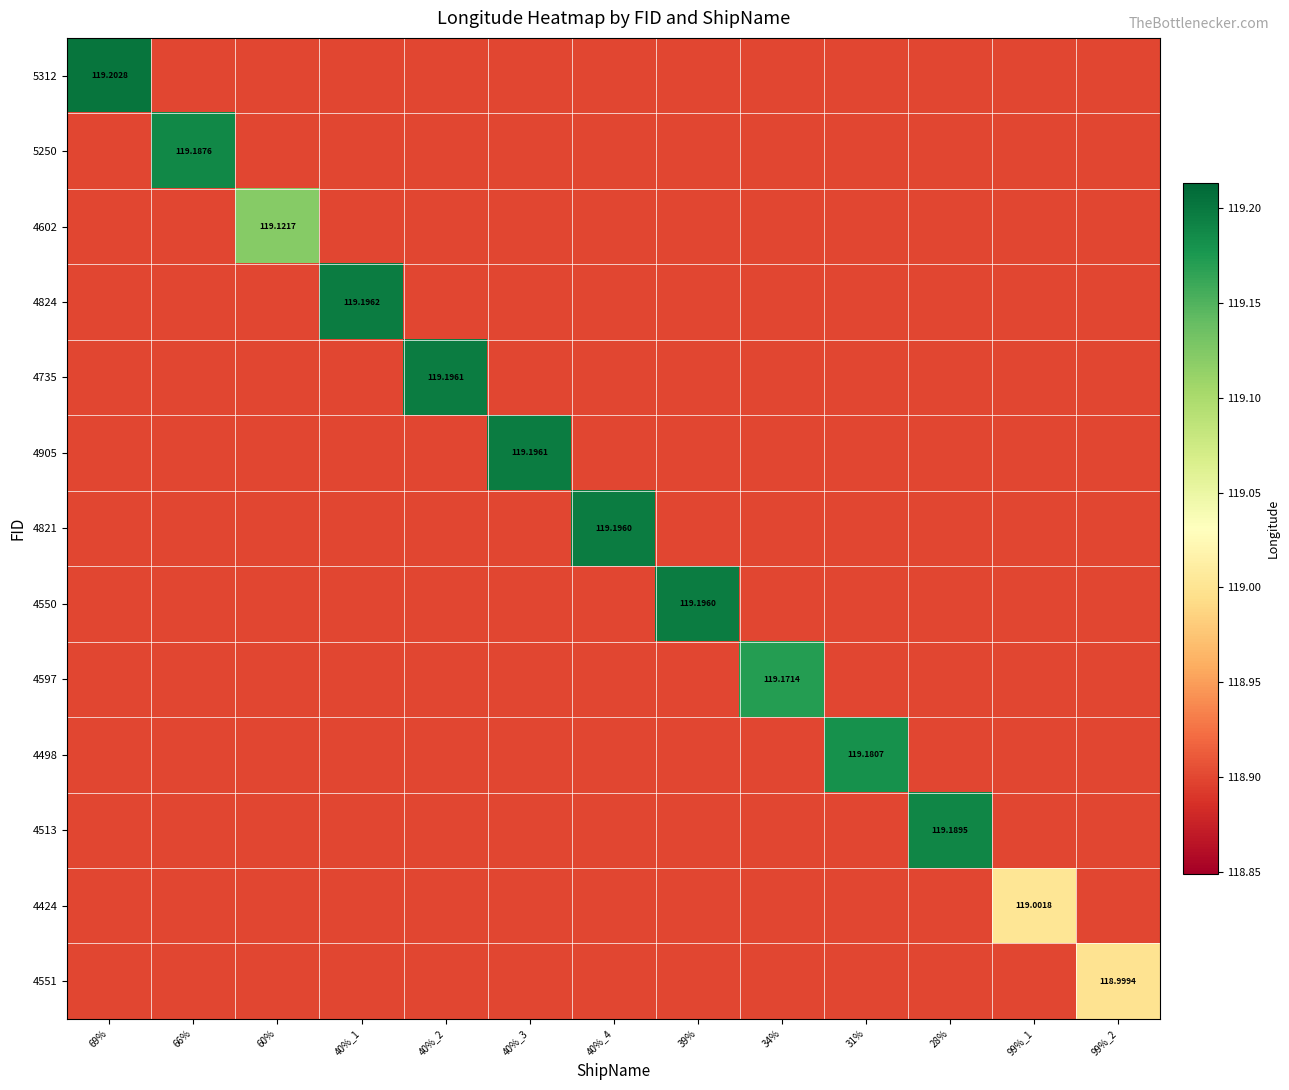

The value of 4513 at 60% is 118.9. True or false?

True